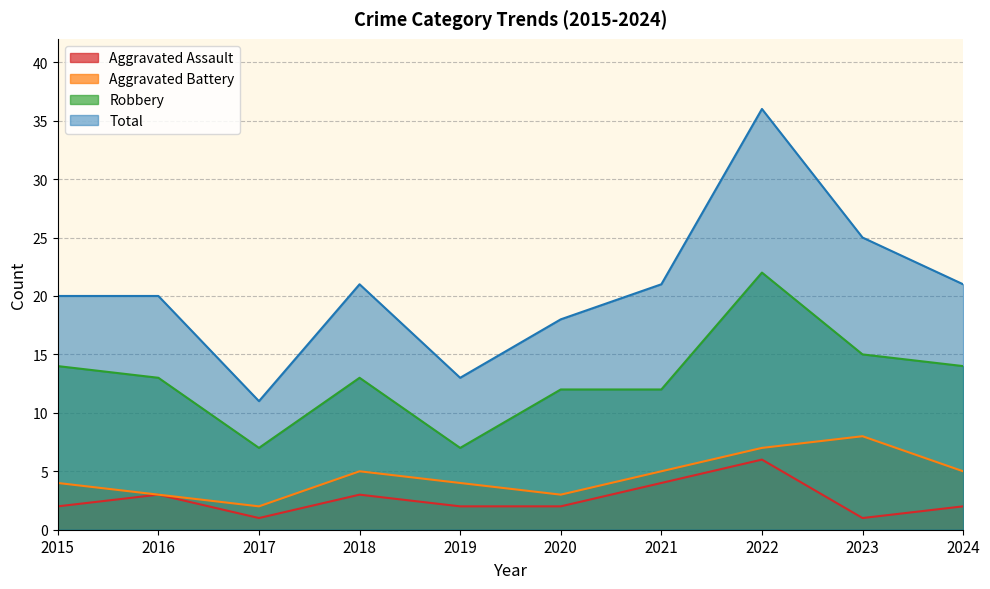

True or false: Total and Aggravated Assault cross at least once.

False